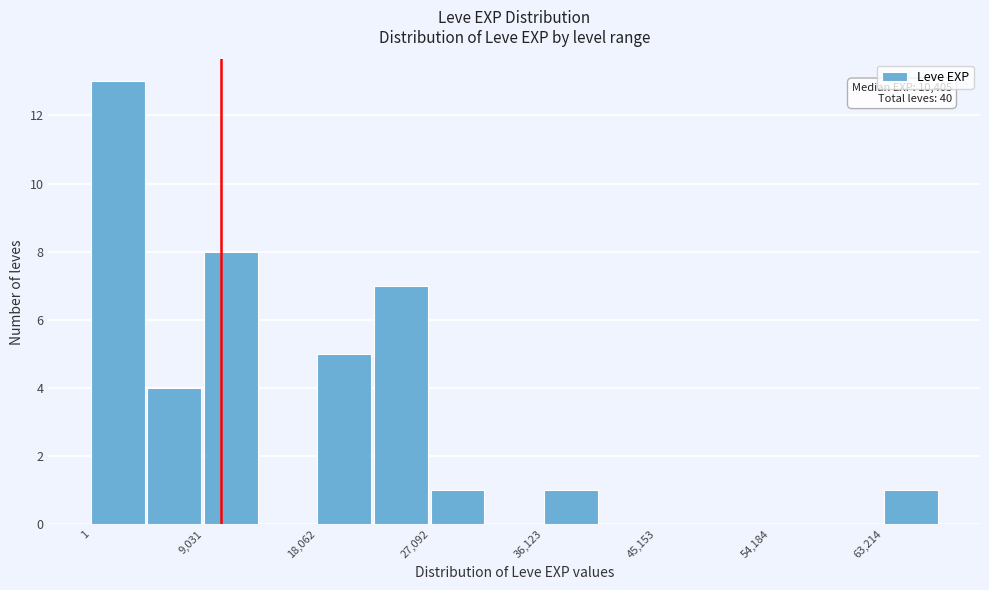

Which range on the x-axis has the tallest bar?

0 to 5000